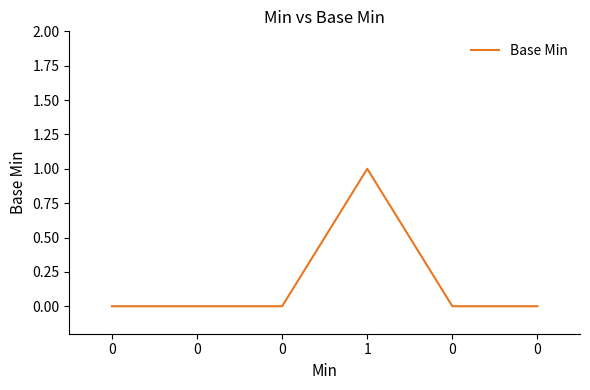

The chart shows a value of 0 at 0. True or false?

True